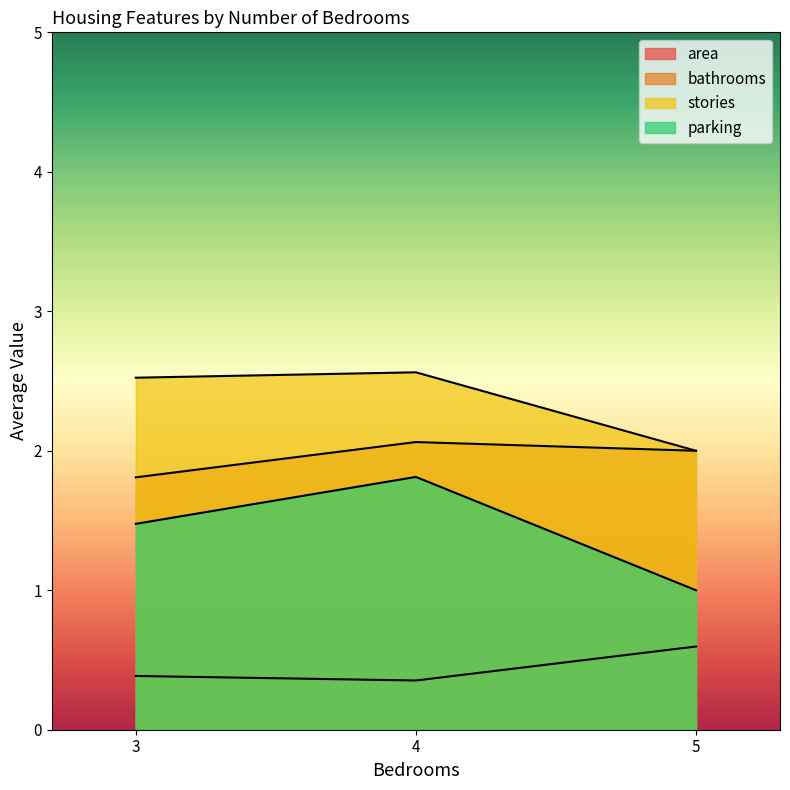

What is the label of the 15th point from the right?

3